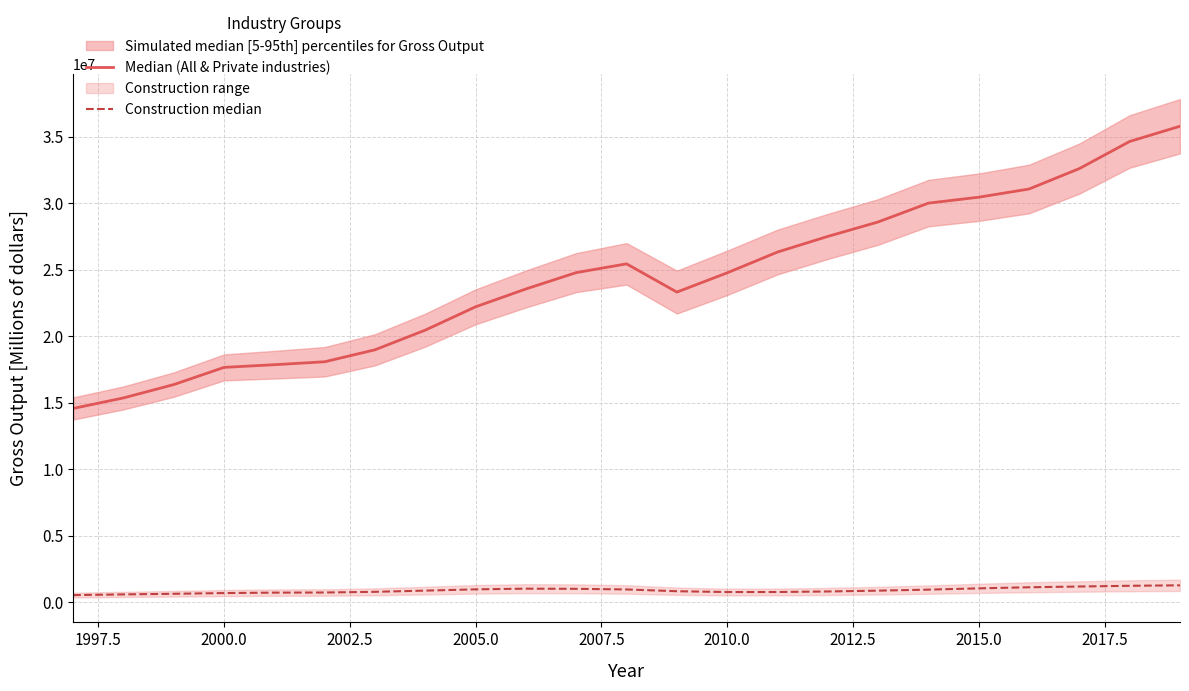

True or false: Construction median has more than 2 points higher than both neighbors.

False